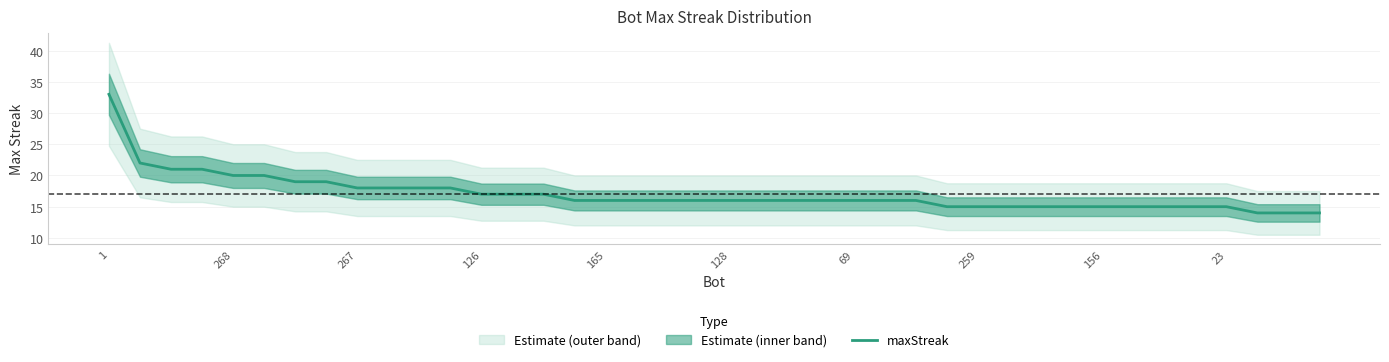

Read the value at 34, to the nearest 5.

15